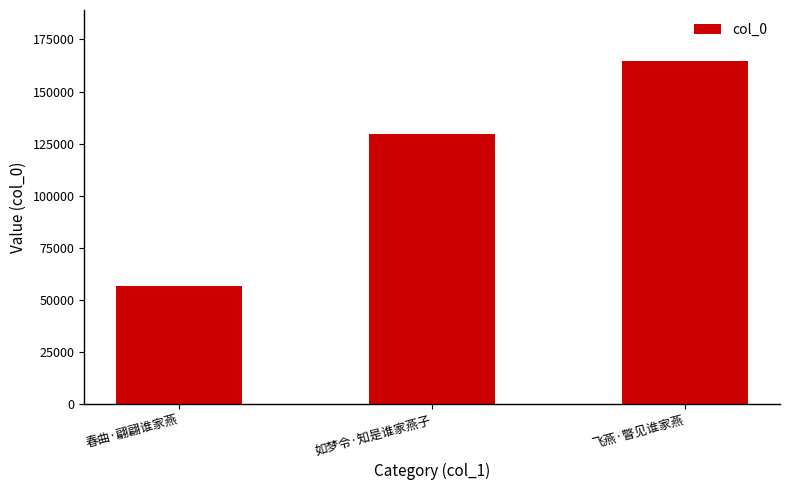

Between 春曲·翩翩谁家燕 and 如梦令·知是谁家燕子, which is larger?

如梦令·知是谁家燕子